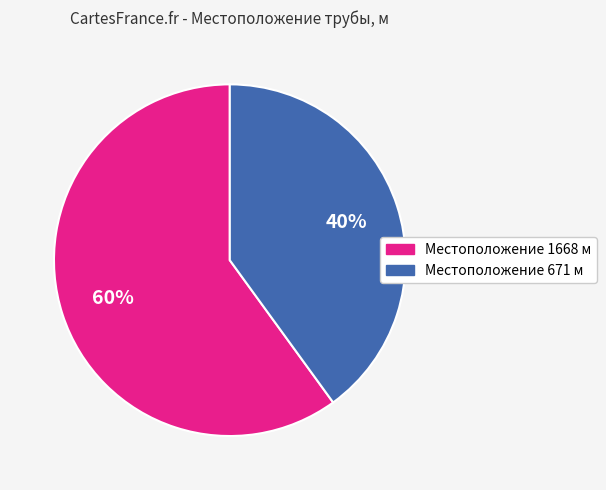

To the nearest percent, what is the difference between the largest and smallest slice percentages?

20%